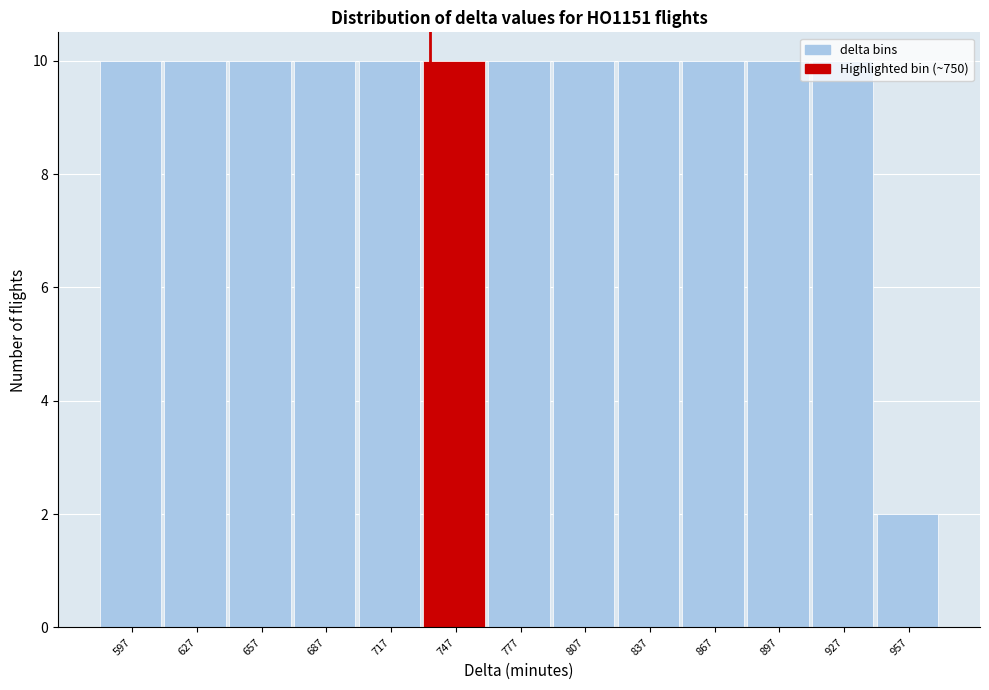

Approximately how many times larger is the value at 747 compared to 687?

1.0